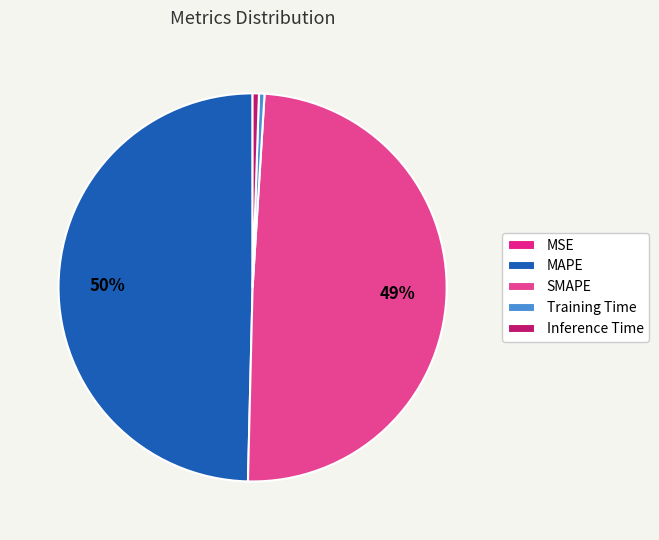

Which has a higher value, MSE or Training Time?

Training Time